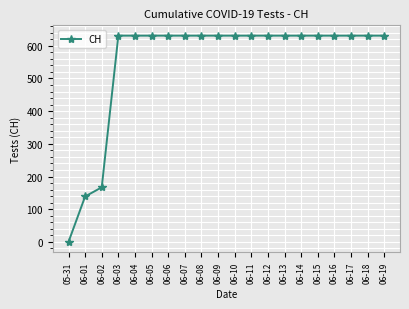

What is the average value?

552